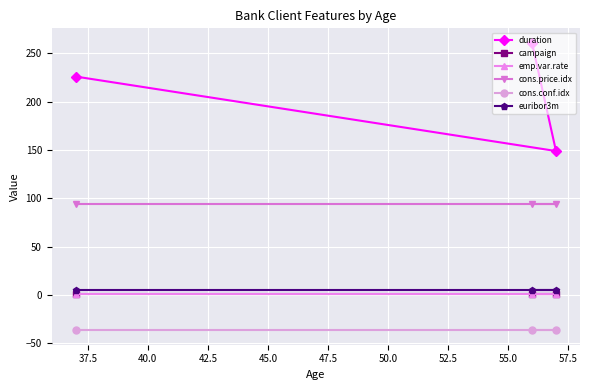

How many data points in duration are above 226?

1